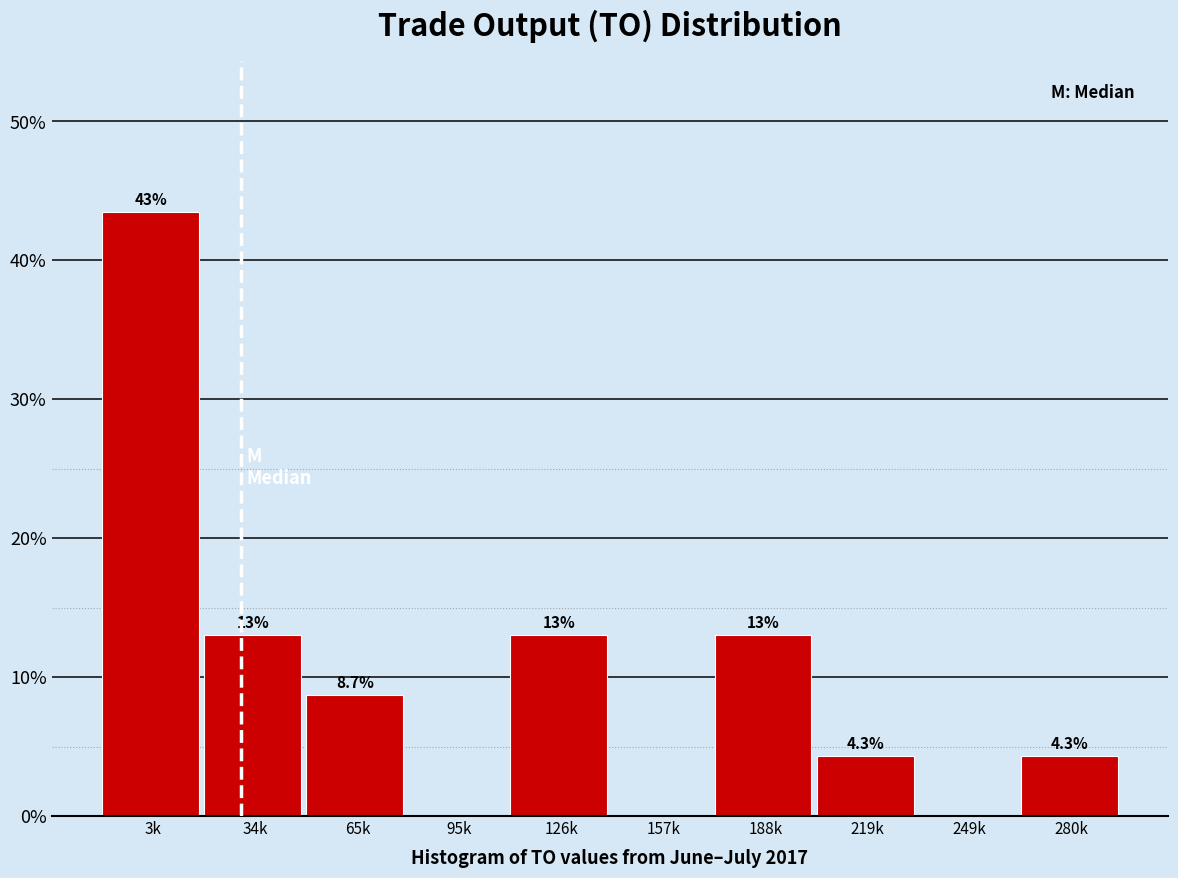

Reading left to right, what are all the values shown in this chart?

3k=43.5	34k=13.0	65k=8.7	95k=0.0	126k=13.0	157k=0.0	188k=13.0	219k=4.3	249k=0.0	280k=4.3